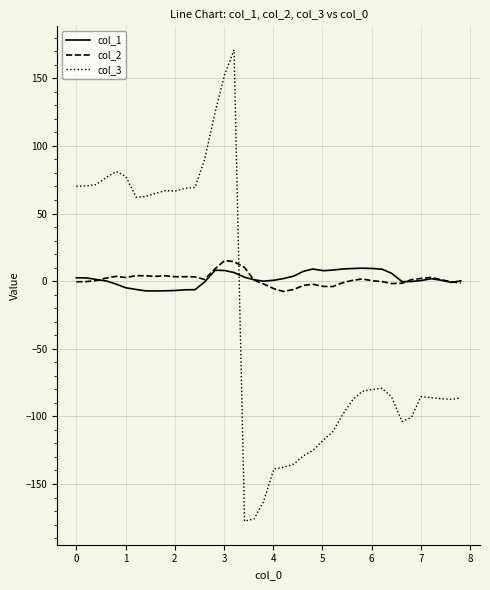

Which series ends up on top after the final intersection of col_3 and col_2?

col_2